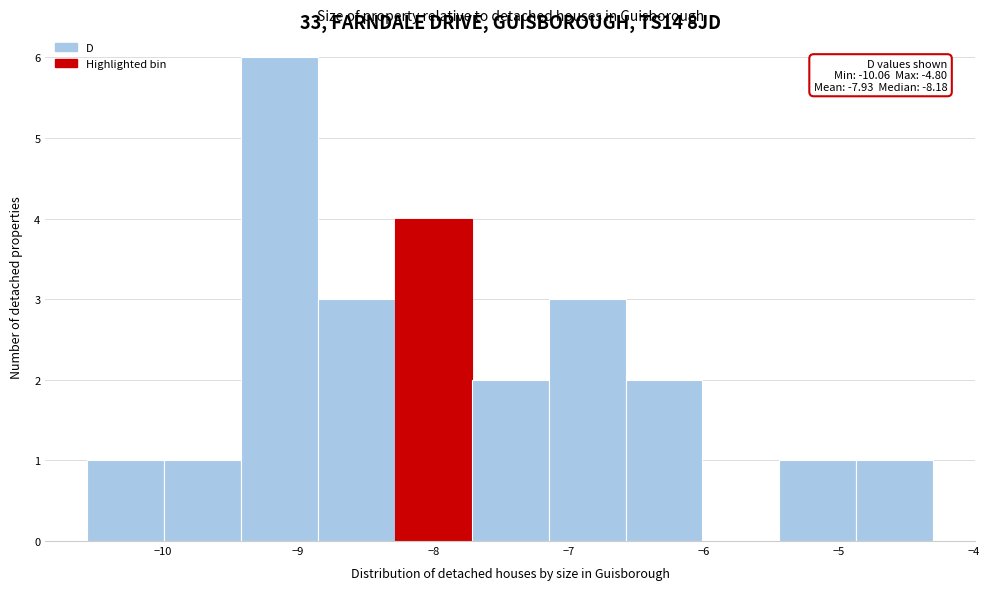

Over which range of the x-axis is the bar tallest?

-9.4 to -8.9